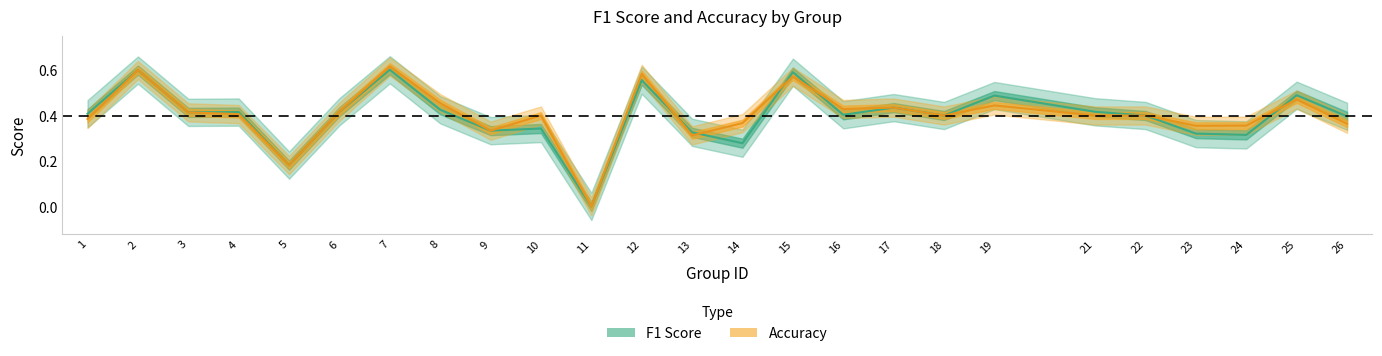

What is the sum of the accuracy values at 13 and 11?

0.3